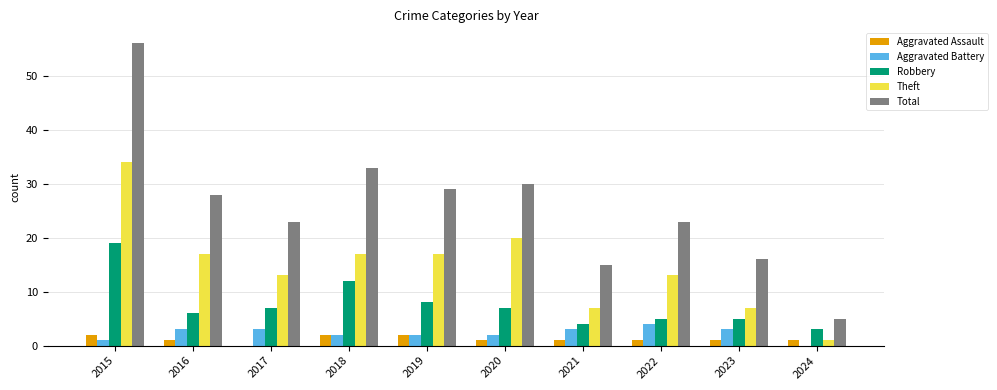

What is the total value across all series at 2019?

58